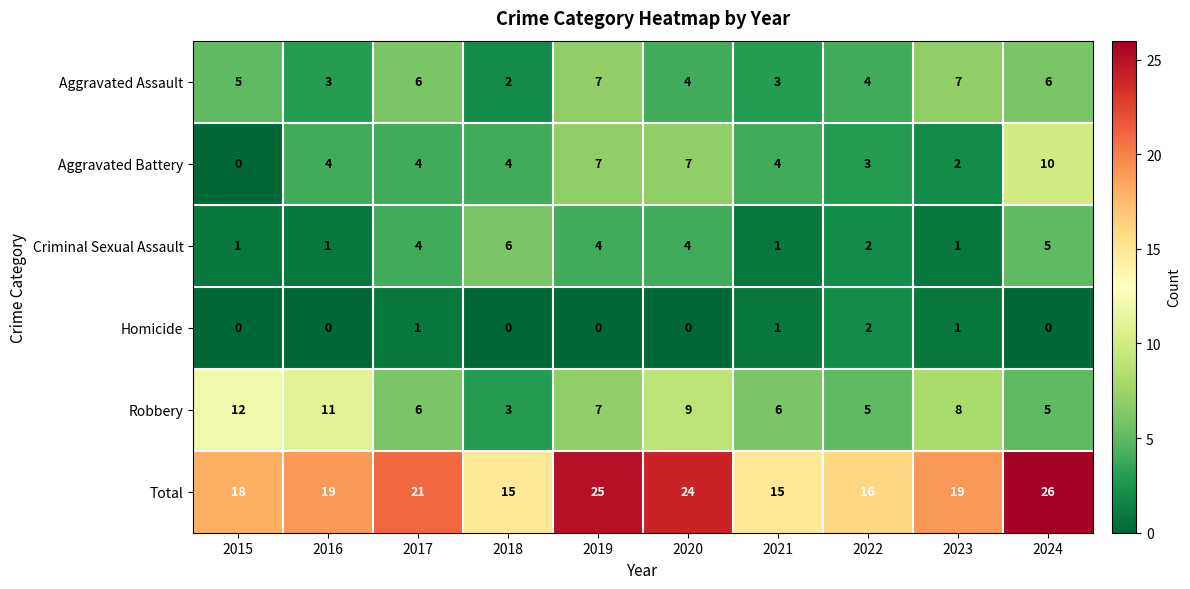

How many data points does each series have?

10